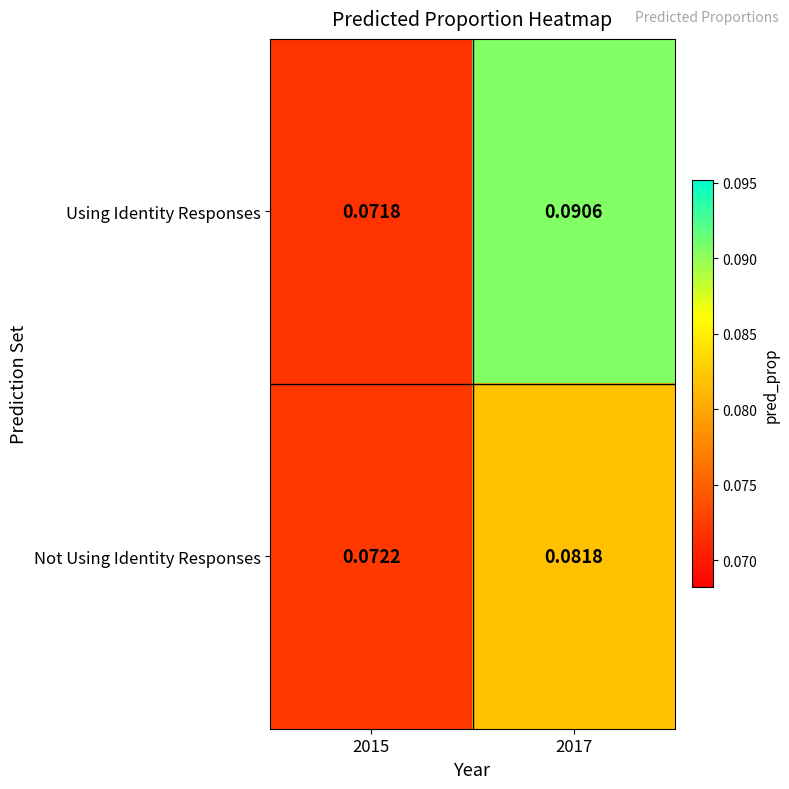

Is the value of Not Using Identity Responses at 2015 greater than the value of Using Identity Responses at 2015?

Yes